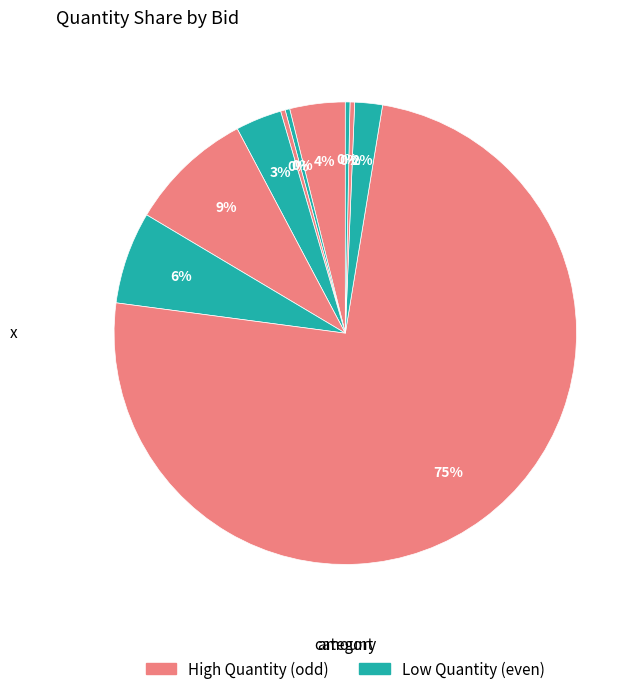

Is there a majority slice in this chart?

Yes